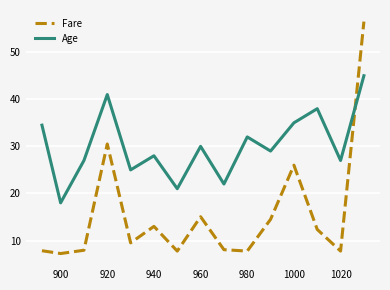

List the series in order of their peak value, highest first.

Fare, Age